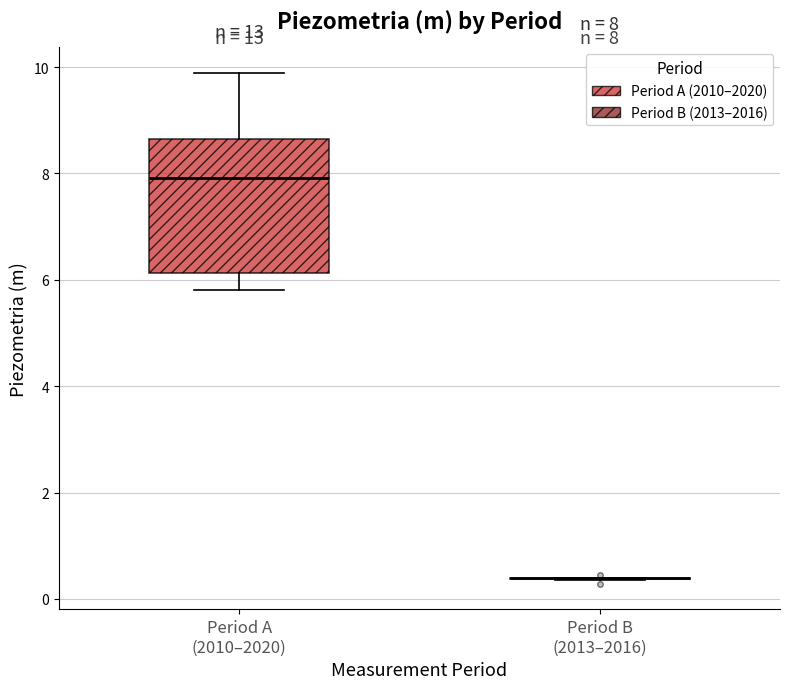

Which box is the tallest, from its lower edge to its upper edge?

Period A (2010–2020)